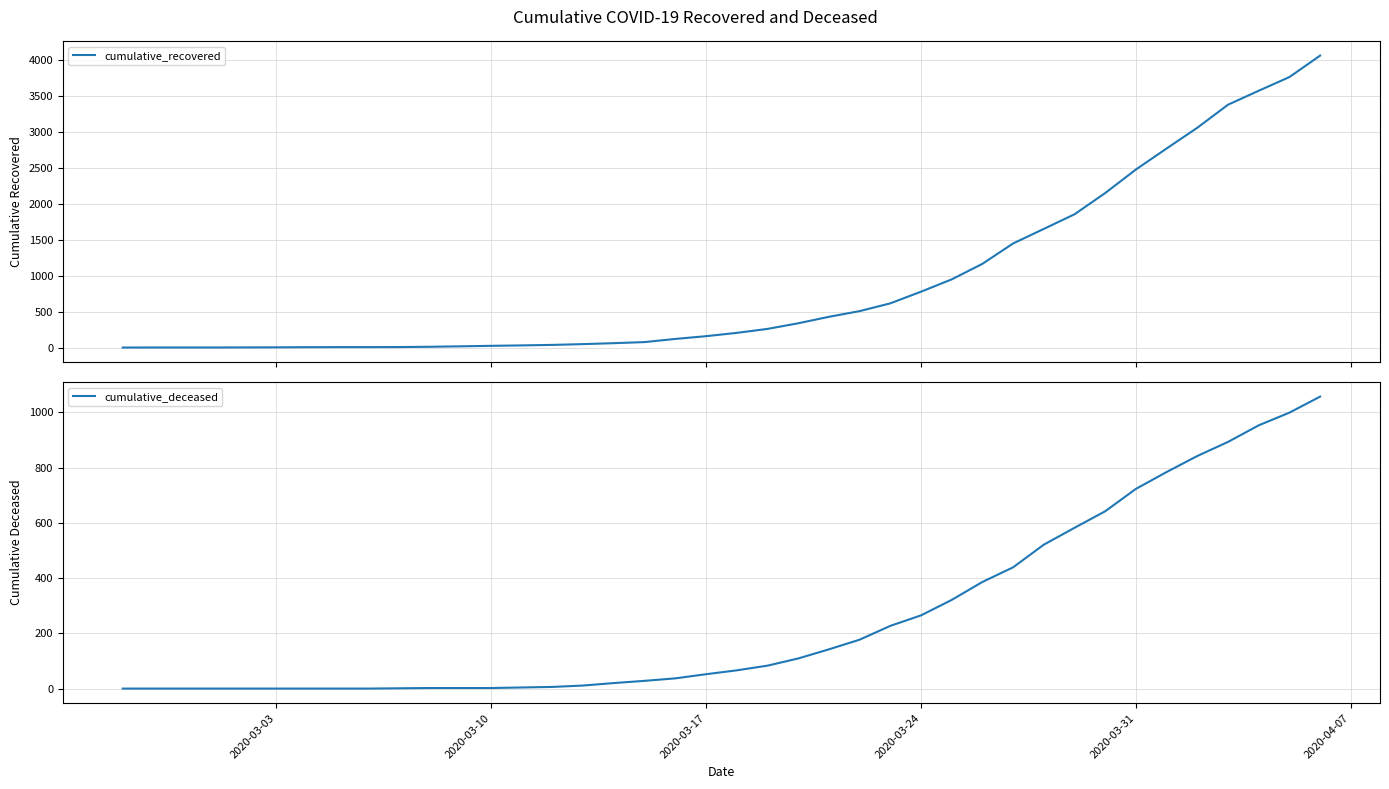

What is the difference between the maximum and second lowest values in the cumulative_recovered series?

4054